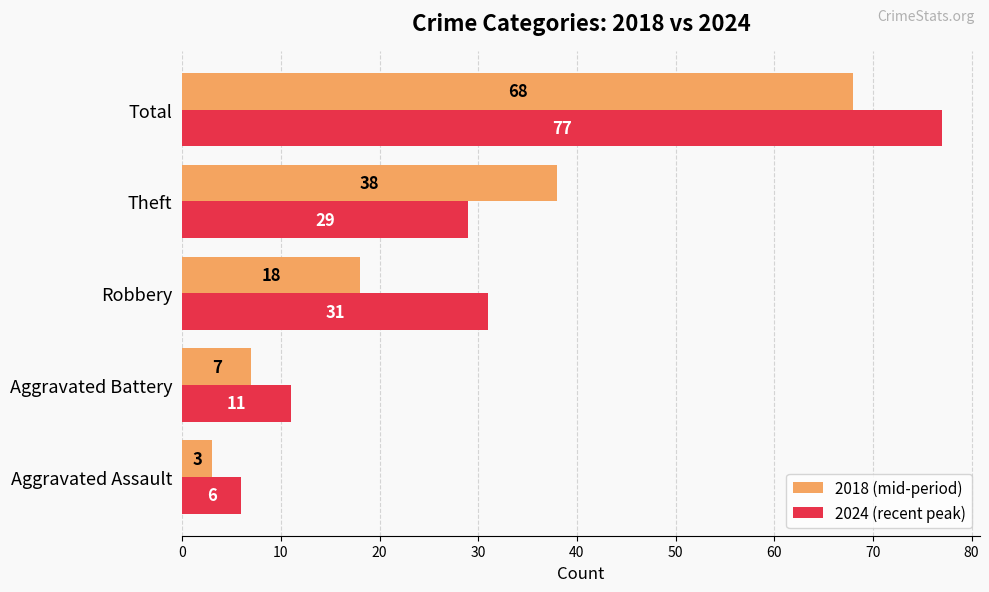

How many data points in 2018 (mid-period) are less than 18?

2